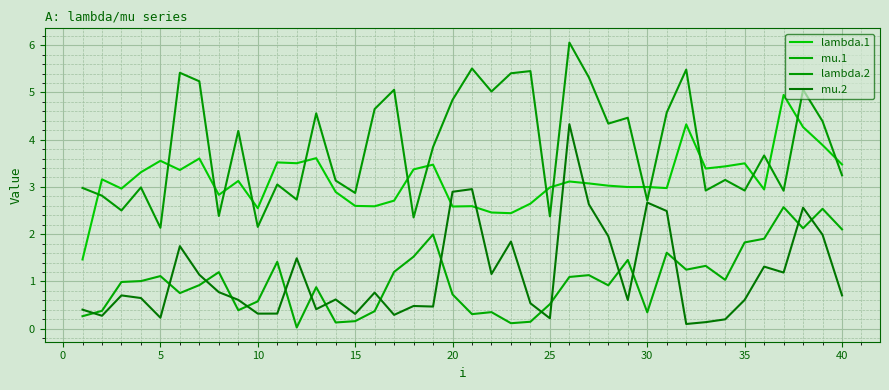

Does the chart have visible grid lines?

Yes